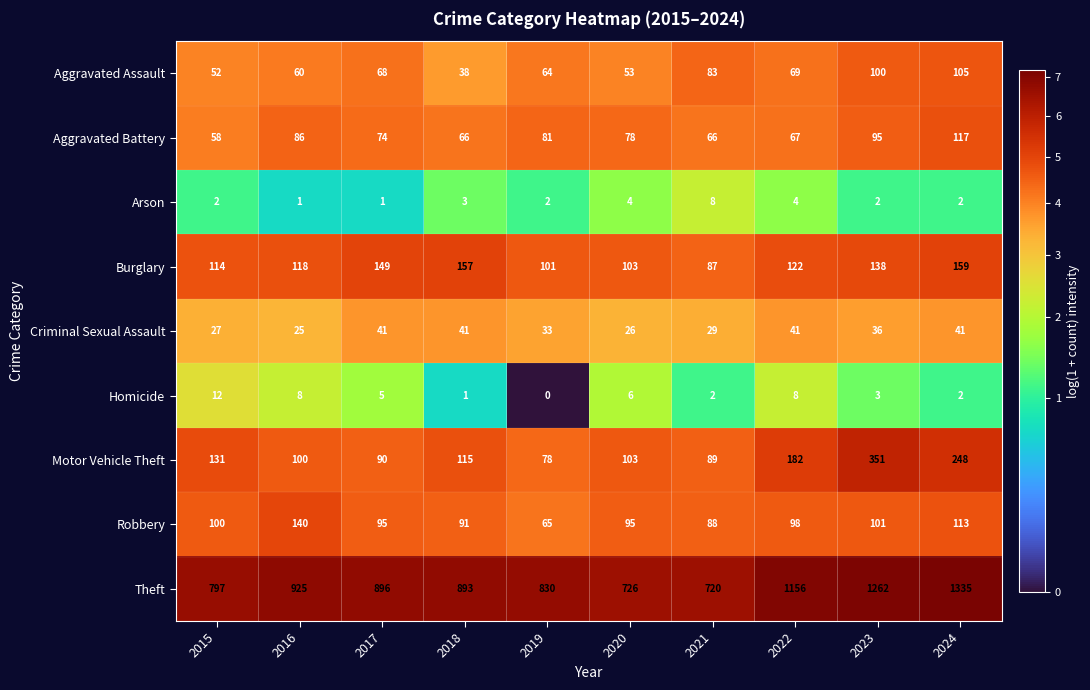

What is the average value of the Criminal Sexual Assault series?

34